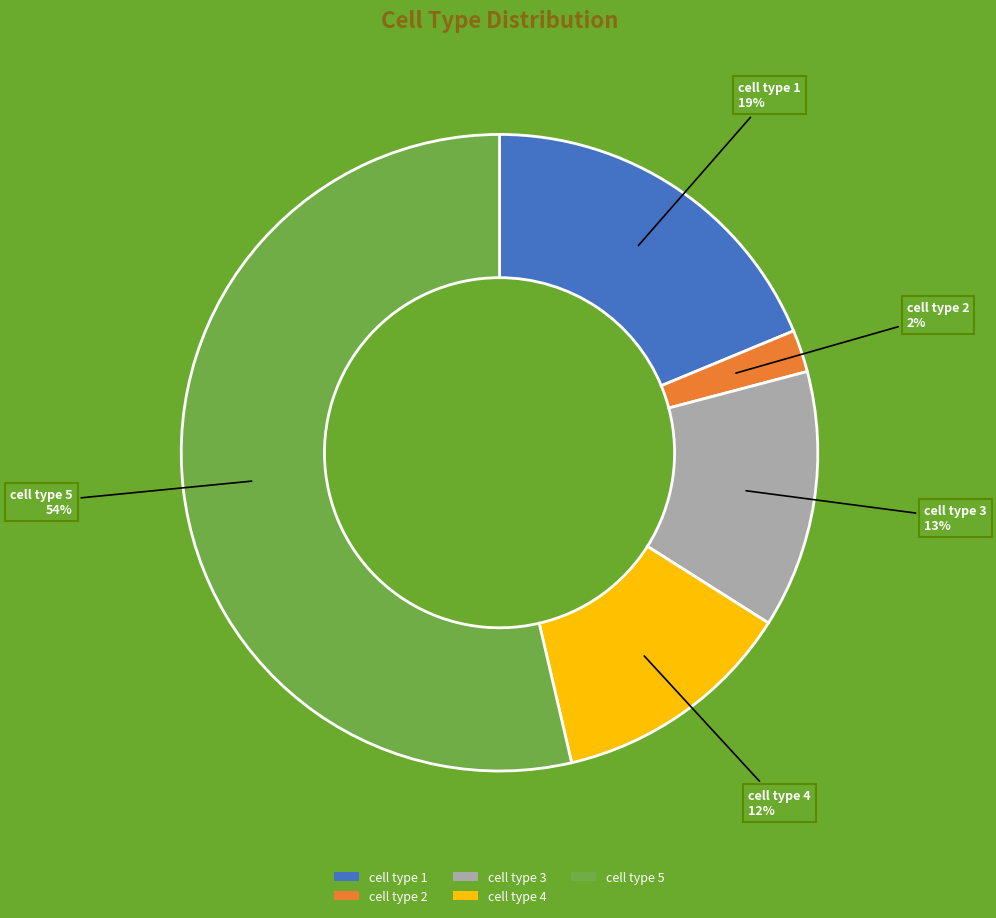

To the nearest percent, what is the average slice percentage?

20%